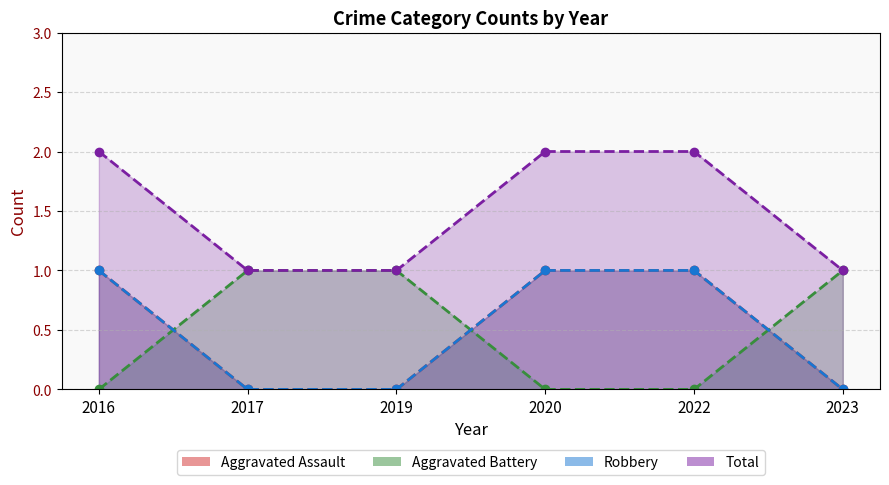

How many values in Robbery are above zero?

3